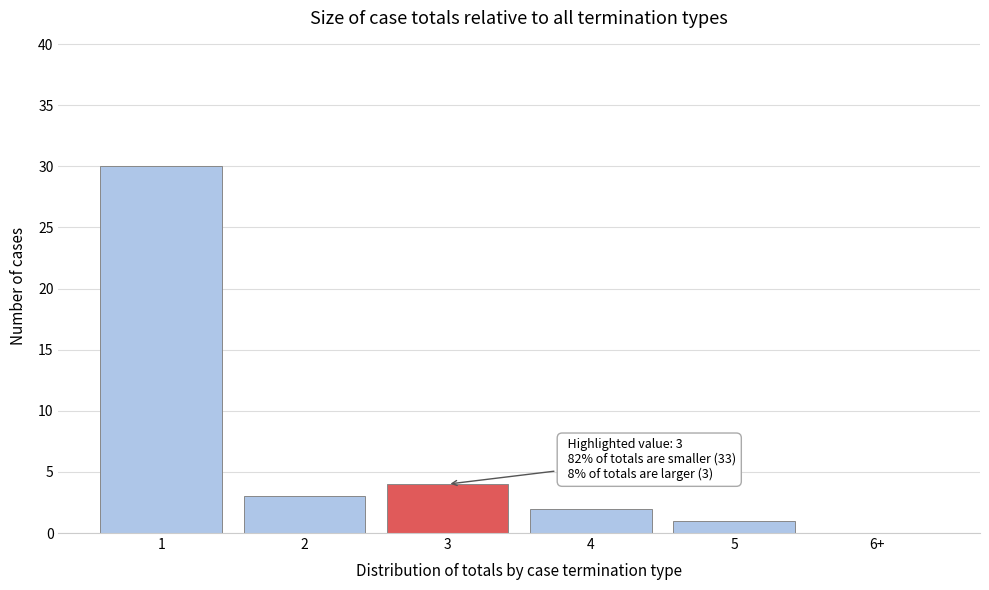

Reading right to left, what are all the values shown in this chart?

6+=0	5=1	4=2	3=4	2=3	1=30